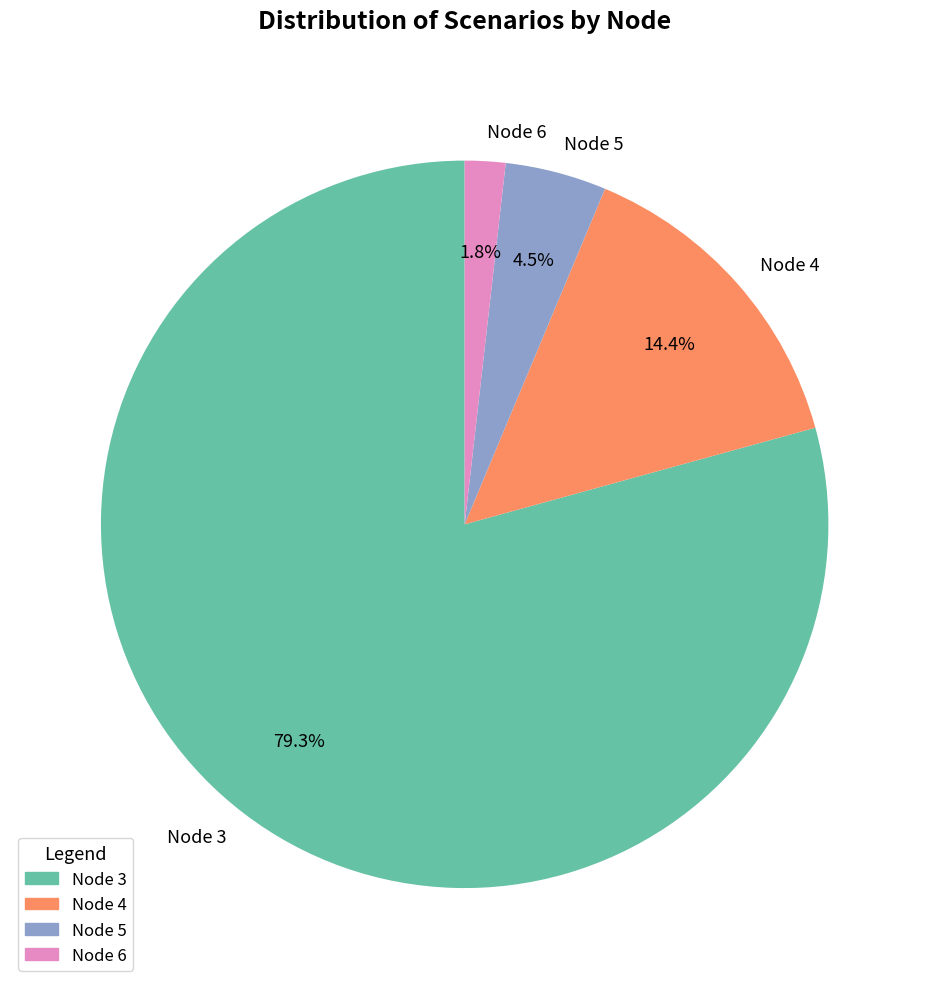

What is the smallest slice in the pie chart?

Node 6